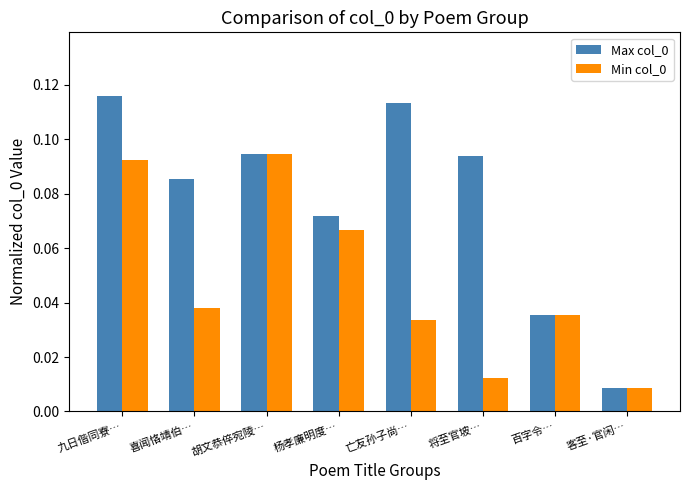

At how many categories does at least one series exceed 0?

8